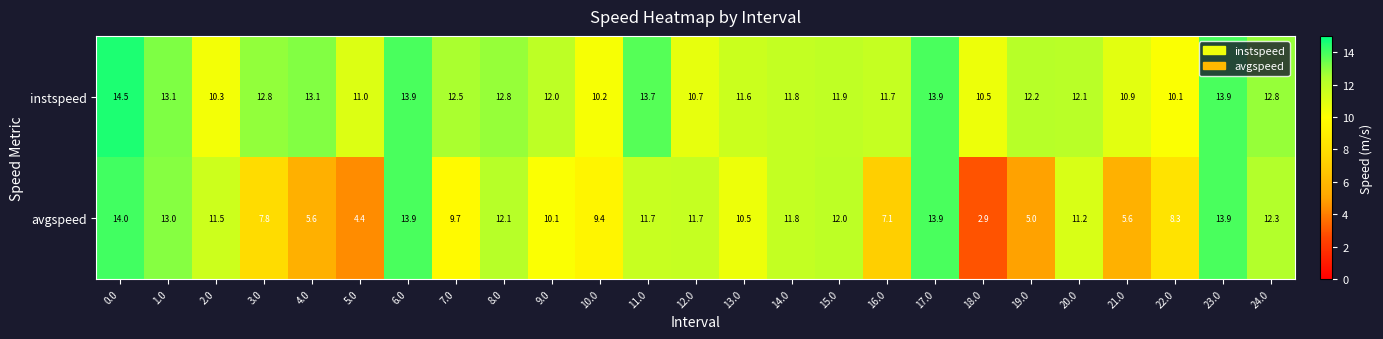

What is the total value across all series at 12.0?

22.4